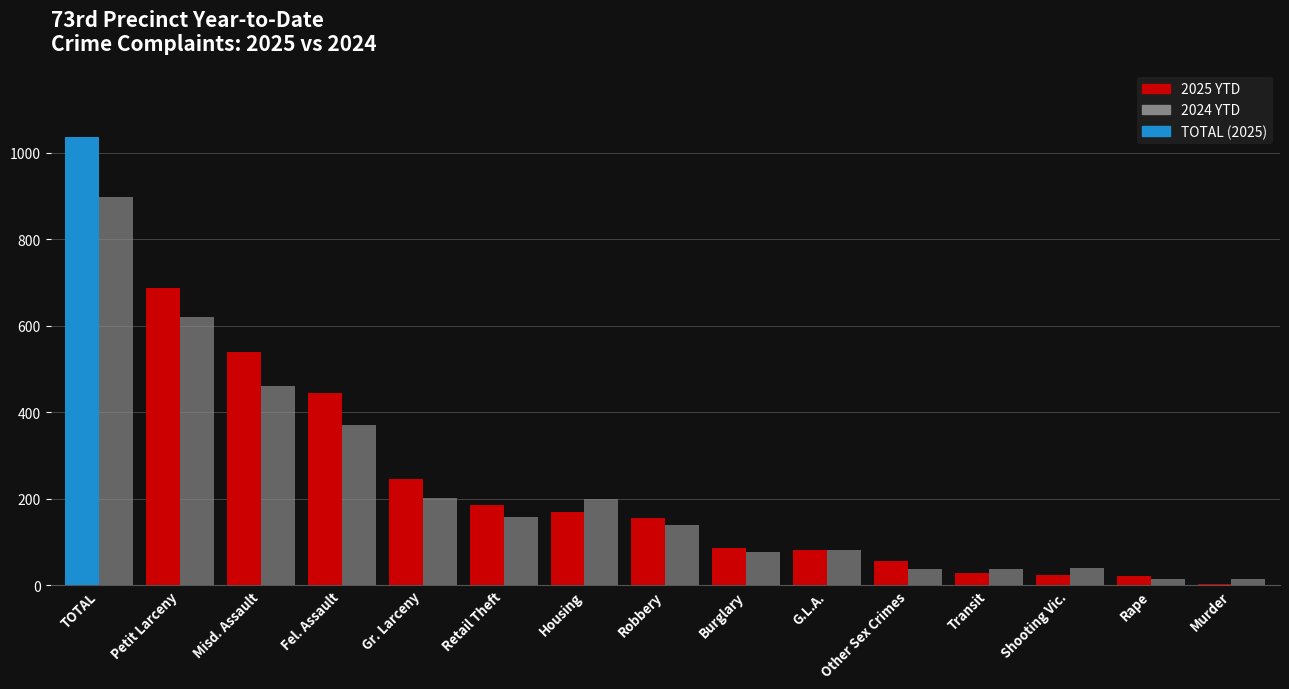

Which series has the largest range (max minus min)?

2025 YTD